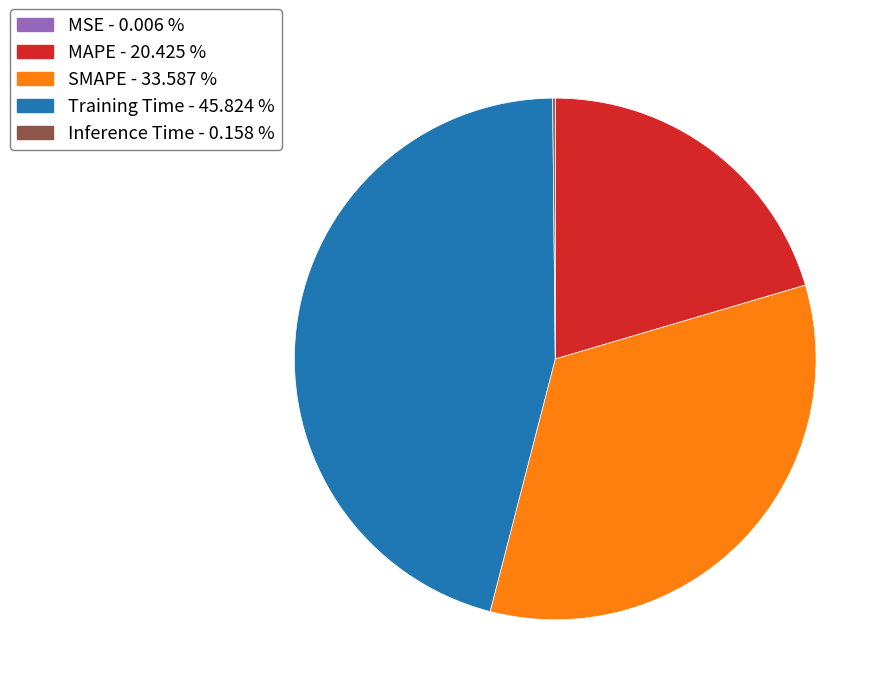

Which slice is the largest?

Training Time